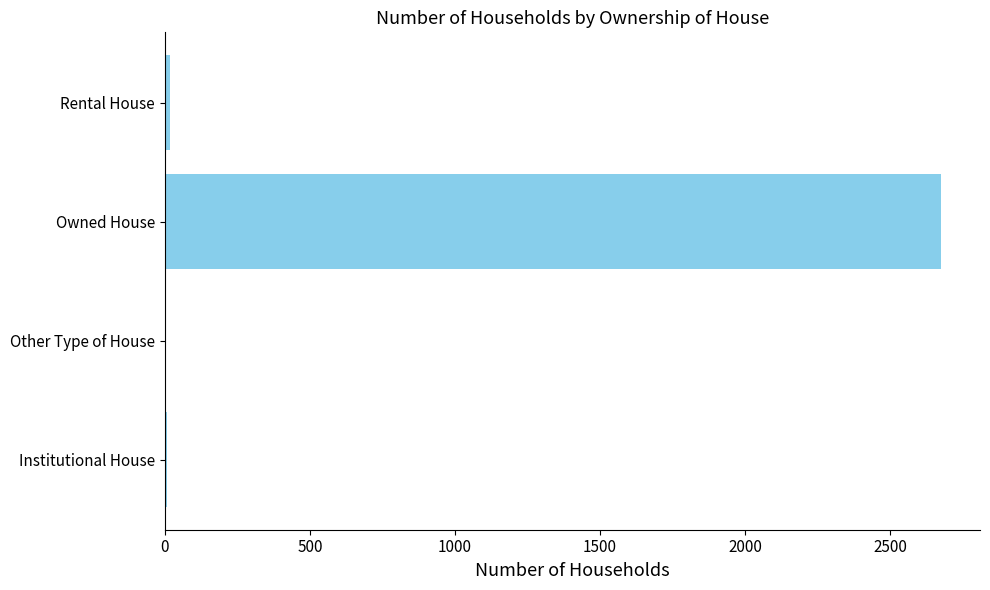

At which category does the chart reach its peak across all series?

Owned House